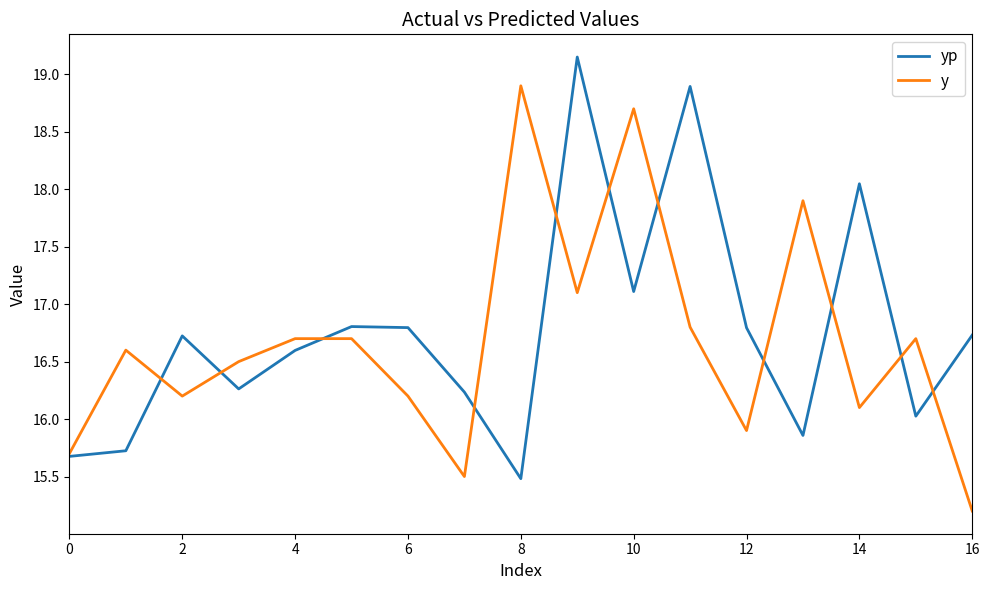

Which series ends up on top after the final intersection of y and yp?

yp